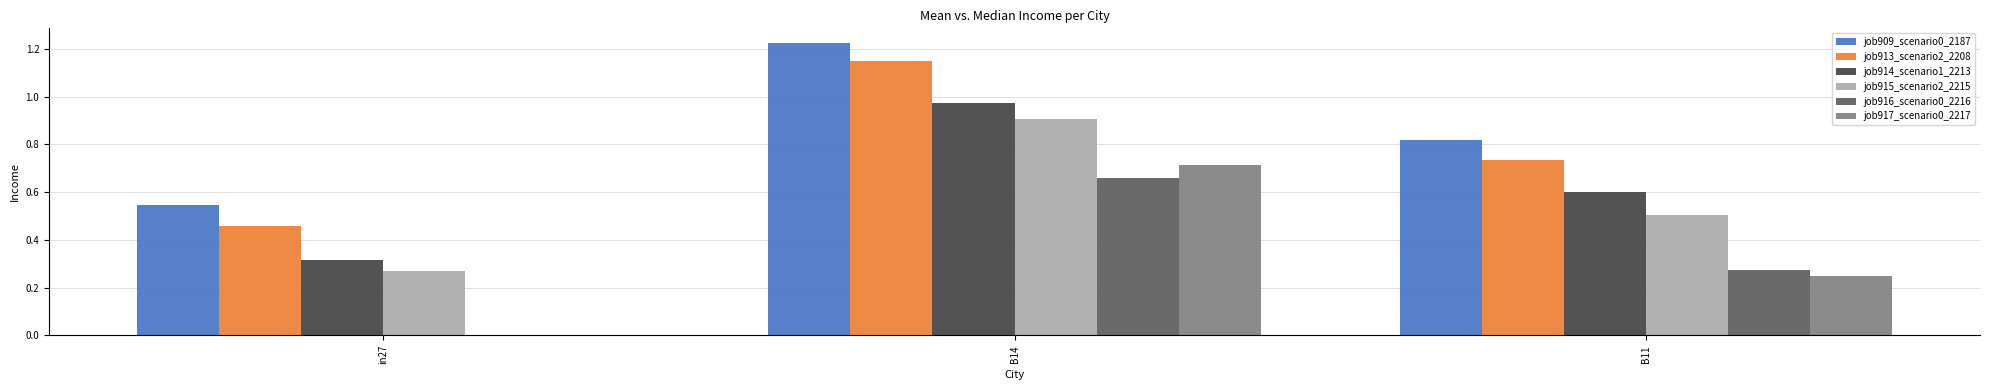

At which category is the sum across all series the highest?

B14